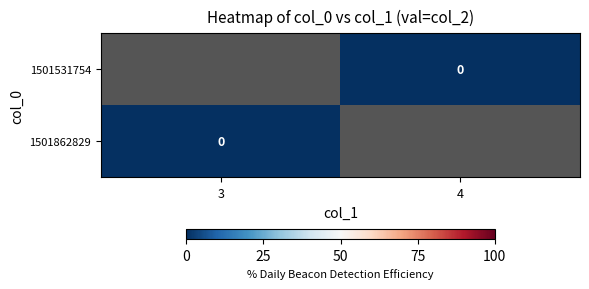

Which category has the highest value in the 1501862829 series?

3